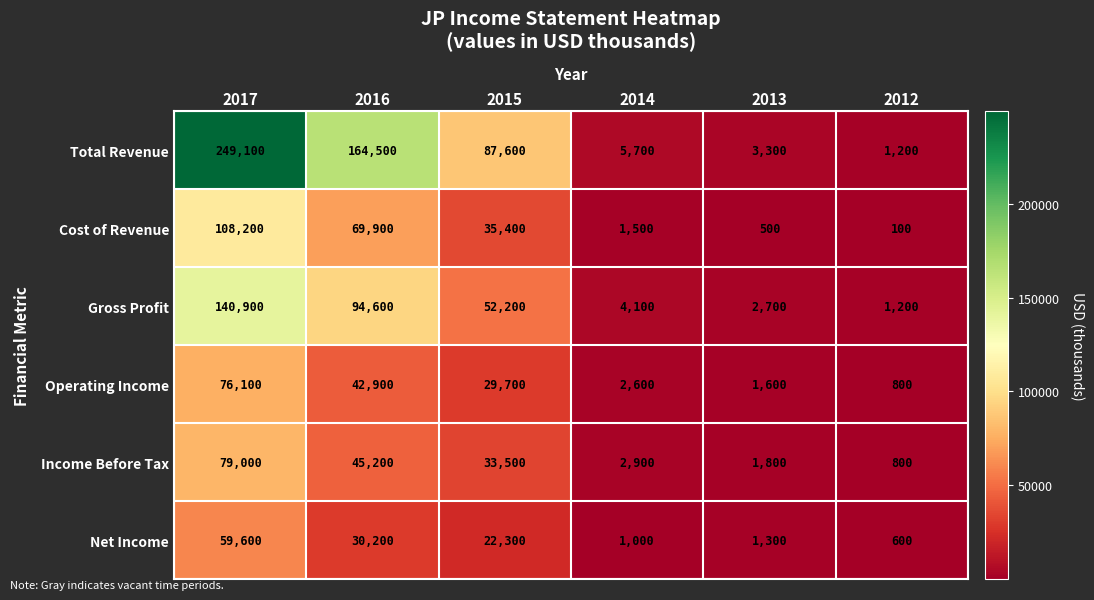

What is the difference between the maximum and second lowest values in the Total Revenue series?

245800